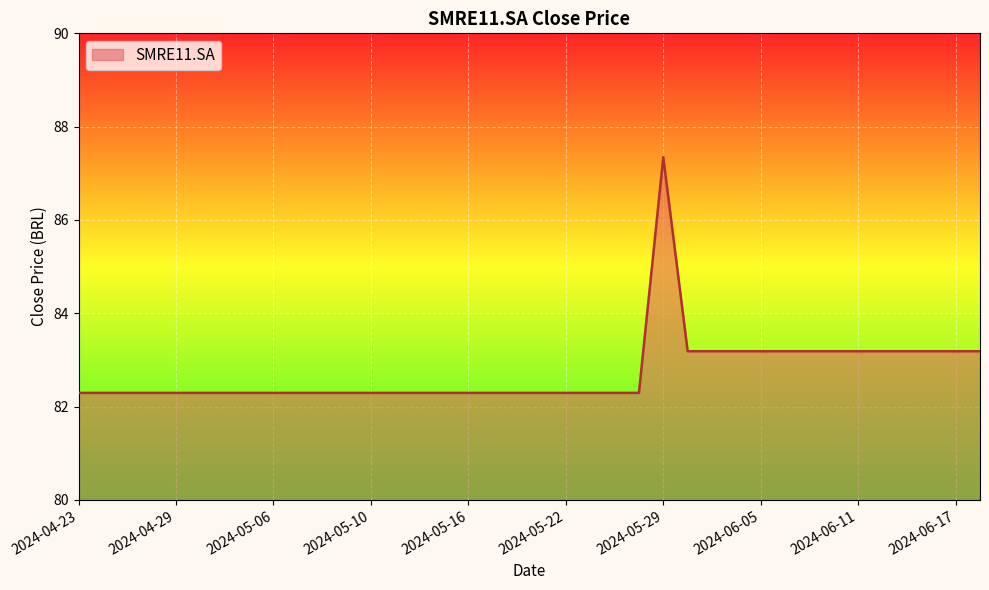

What is the average value?

82.7